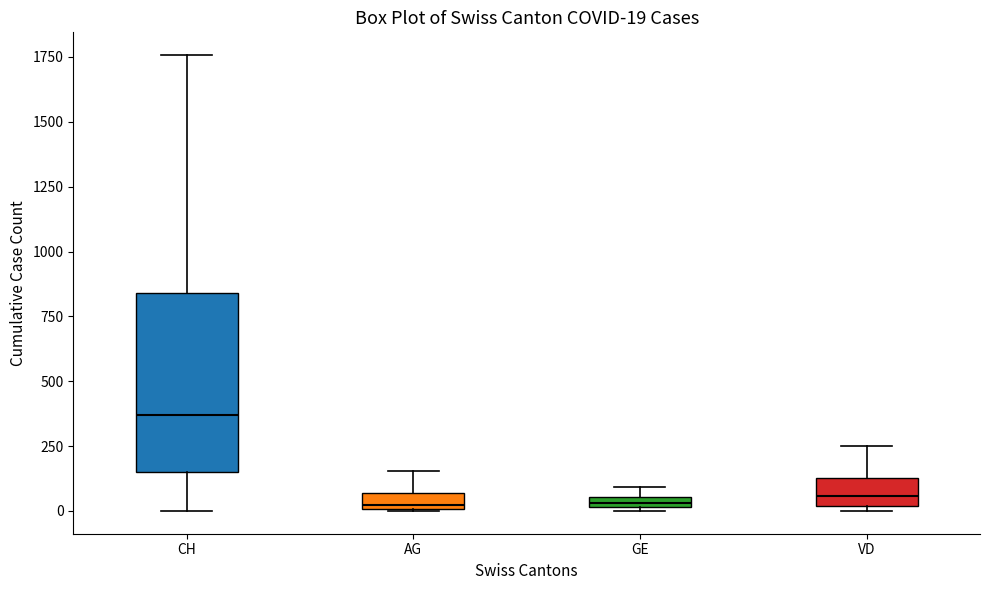

Which box is the tallest, from its lower edge to its upper edge?

CH